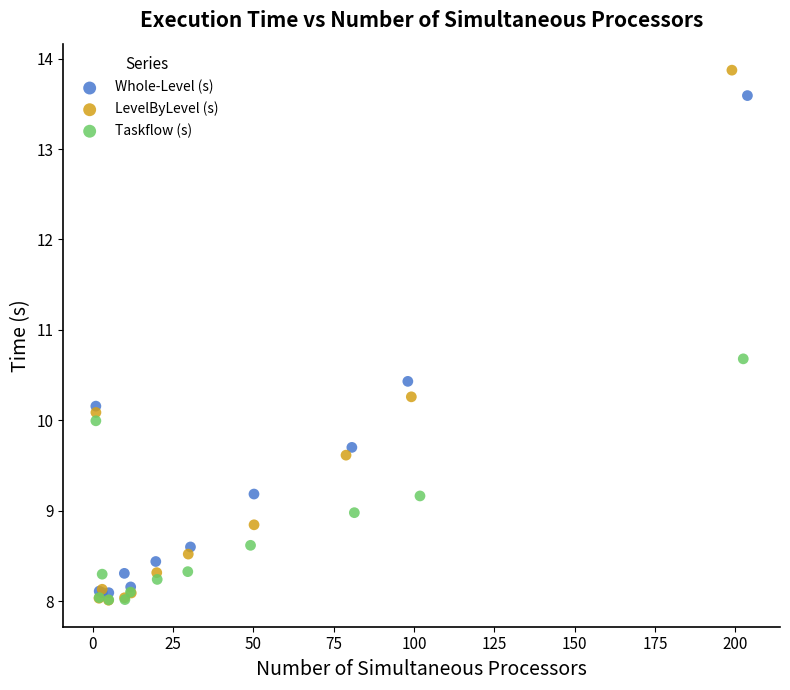

What are all the series names shown in the legend?

Whole-Level (s), LevelByLevel (s), Taskflow (s)